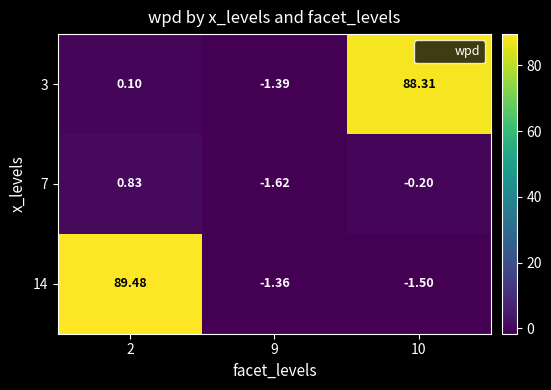

At how many categories does at least one series exceed 81?

2